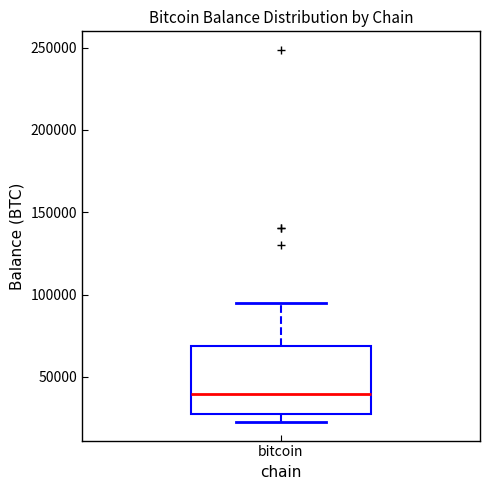

Read this box plot against the y-axis: the position of the median line, the range covered by the box, and the ends of both whiskers. The values are not printed on the chart, so give them approximately, as read against the axis.

median 40000, box 25000 to 70000, whiskers 25000 (just below the box's lower edge) to 95000